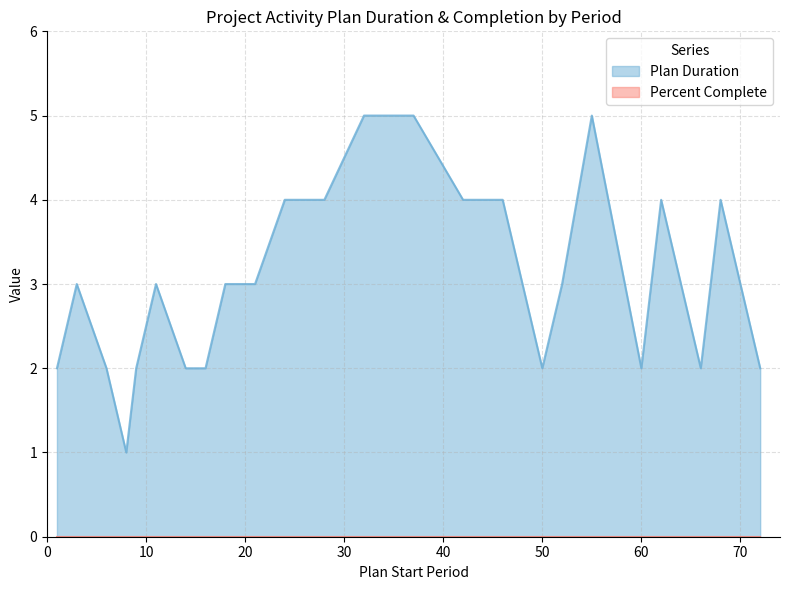

Reading left to right, list all the values displayed in this chart.

1=2	3=3	6=2	8=1	9=2	11=3	14=2	16=2	18=3	21=3	24=4	28=4	32=5	37=5	42=4	46=4	50=2	52=3	55=5	60=2	62=4	66=2	68=4	72=2